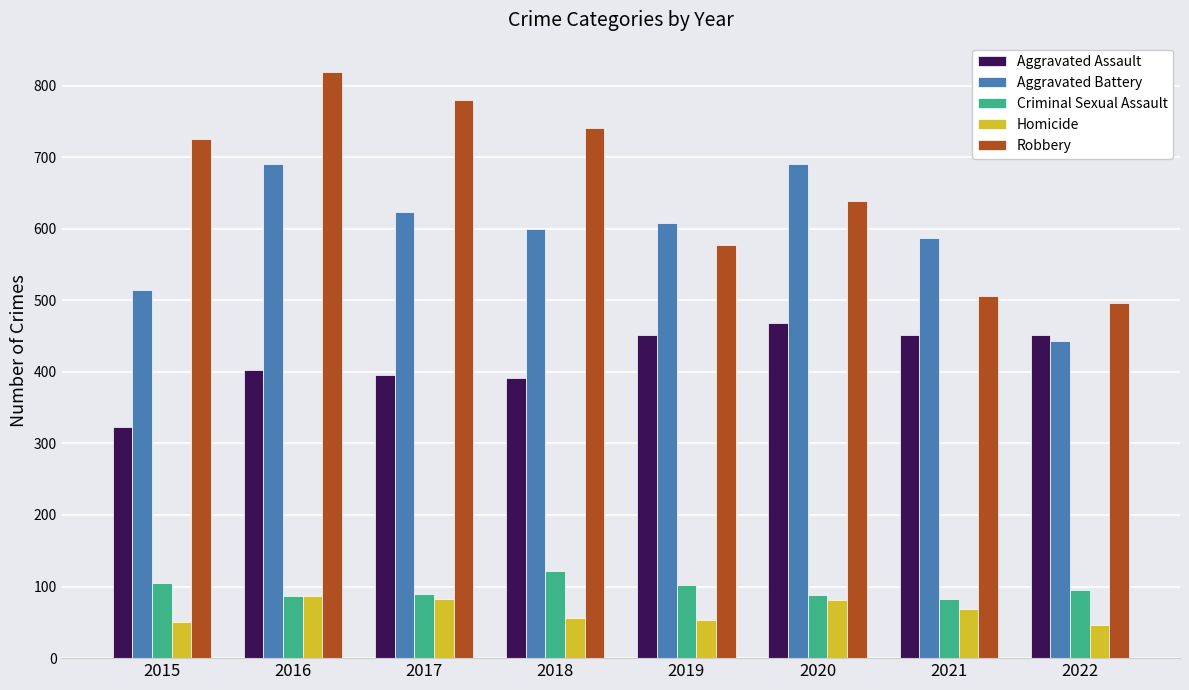

What is the difference between the maximum and minimum values in the Homicide series?

40